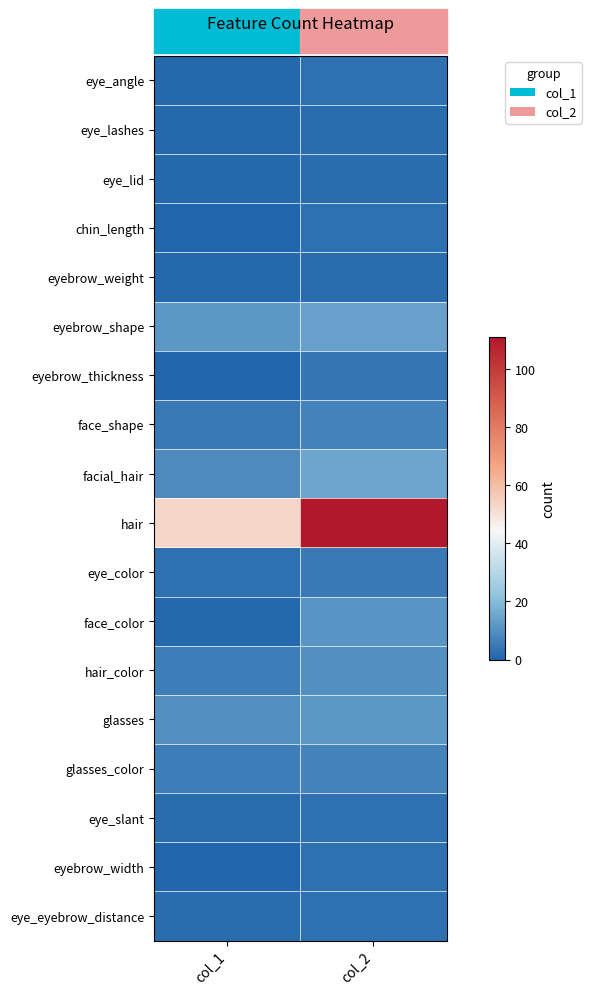

Reading right to left, what are all the values shown in this chart?

eye_angle: col_2=3	col_1=1
eye_lashes: col_2=2	col_1=1
eye_lid: col_2=2	col_1=1
chin_length: col_2=3	col_1=0
eyebrow_weight: col_2=2	col_1=1
eyebrow_shape: col_2=14	col_1=12
eyebrow_thickness: col_2=4	col_1=0
face_shape: col_2=7	col_1=5
facial_hair: col_2=15	col_1=9
hair: col_2=111	col_1=53
eye_color: col_2=5	col_1=3
face_color: col_2=11	col_1=1
hair_color: col_2=10	col_1=6
glasses: col_2=12	col_1=10
glasses_color: col_2=7	col_1=6
eye_slant: col_2=3	col_1=2
eyebrow_width: col_2=3	col_1=0
eye_eyebrow_distance: col_2=3	col_1=2